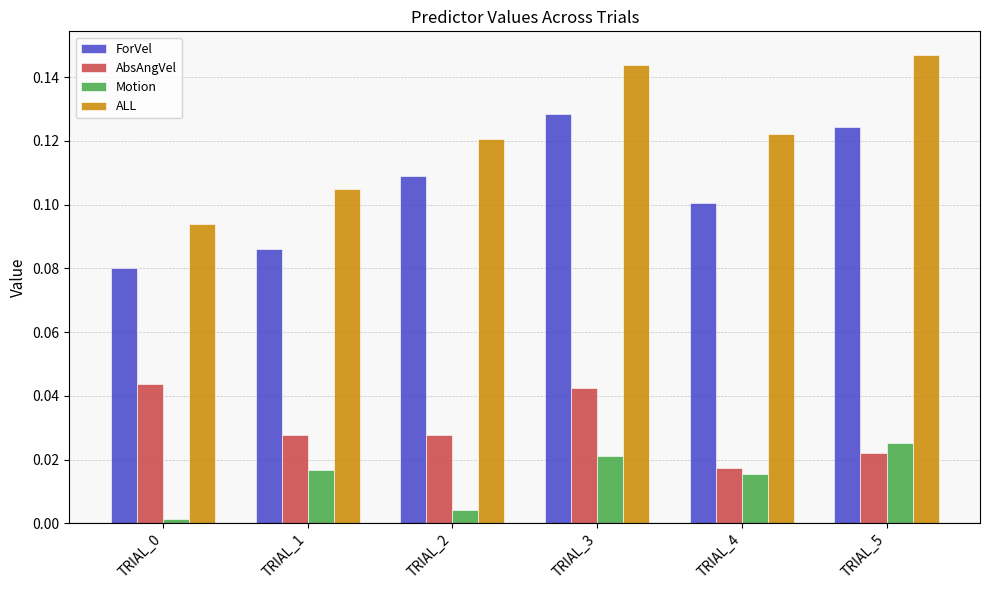

At which category does the chart reach its peak across all series?

TRIAL_5